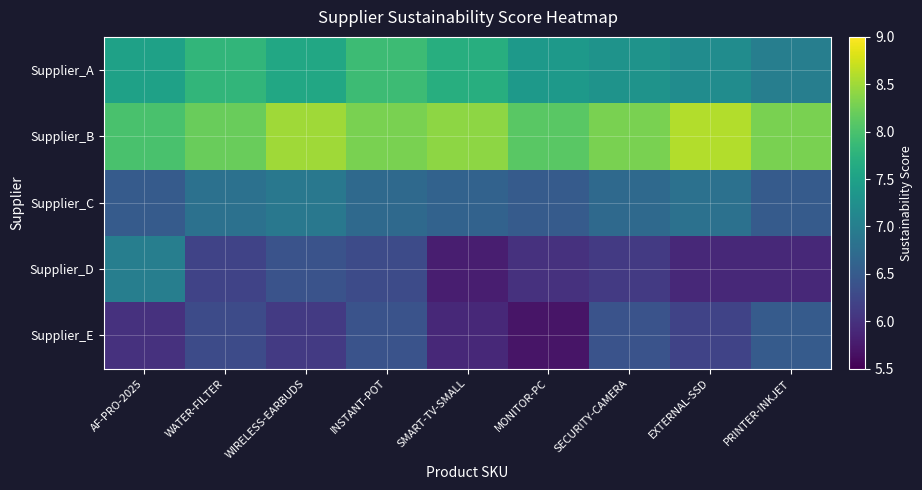

Which series has the widest spread of values?

Supplier_D